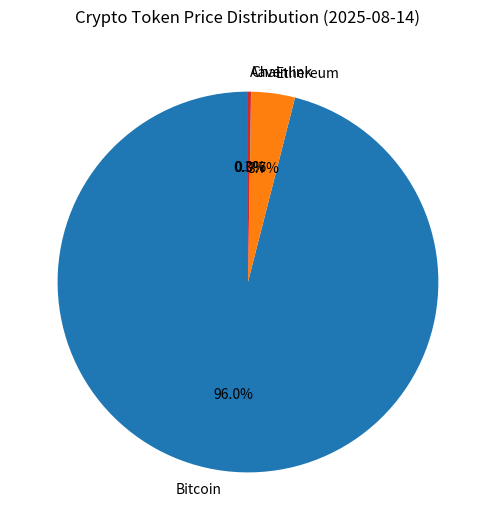

Which has a higher value, Bitcoin or Ethereum?

Bitcoin